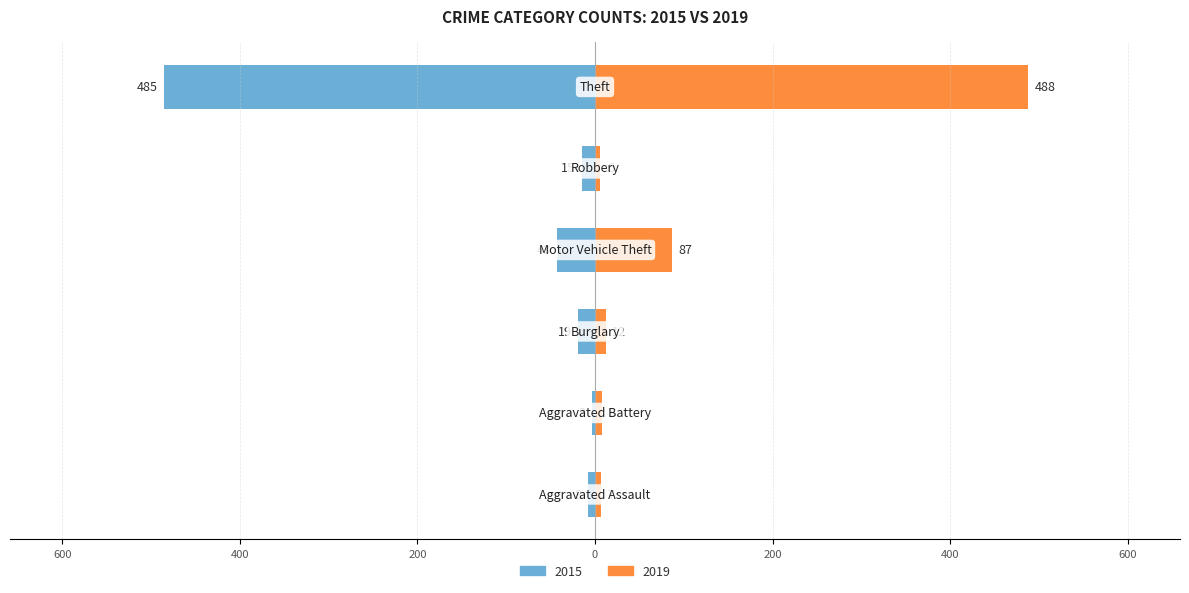

What is the difference between the 2019 values at Aggravated Assault and Burglary?

5